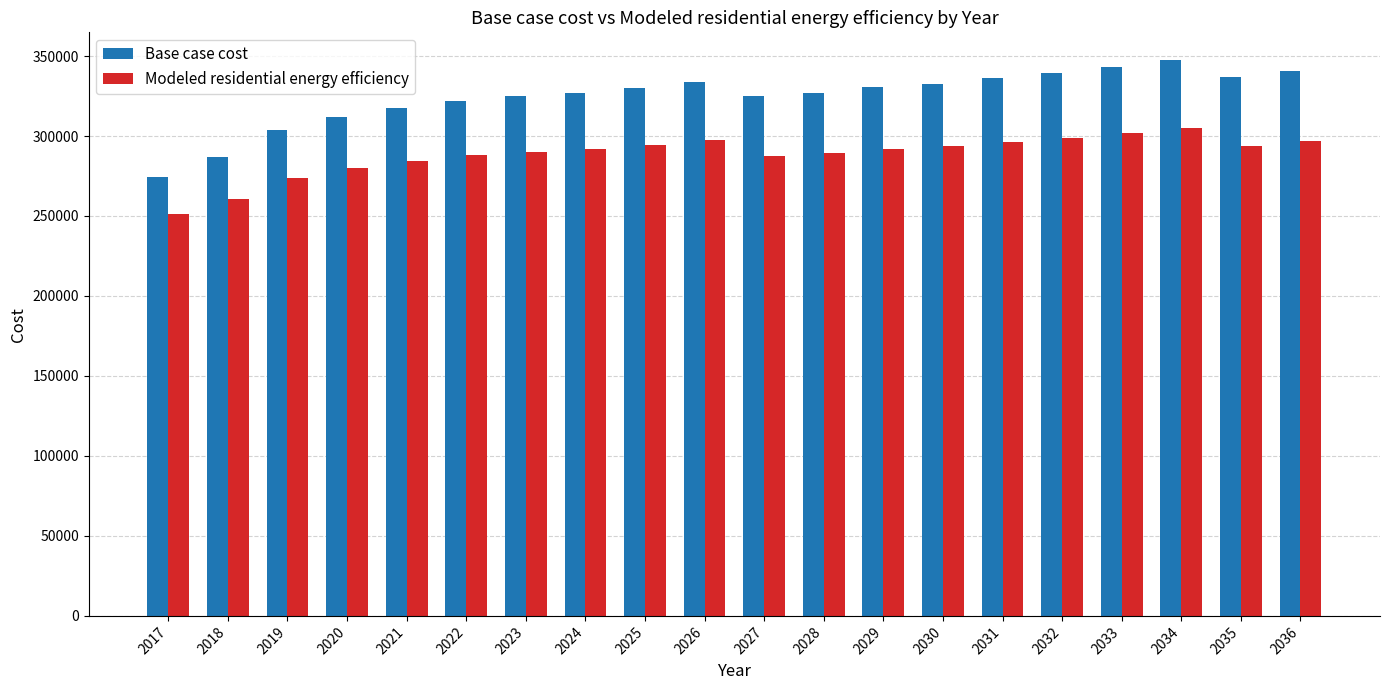

What is the smallest value displayed?

251198.6